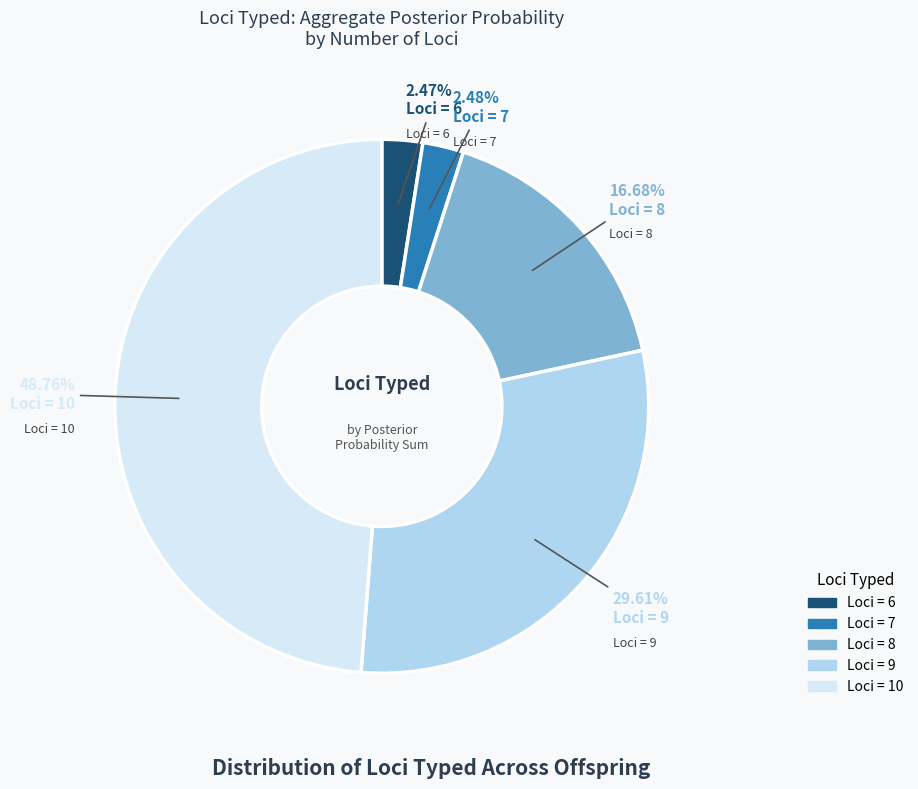

Is there a majority slice in this chart?

No